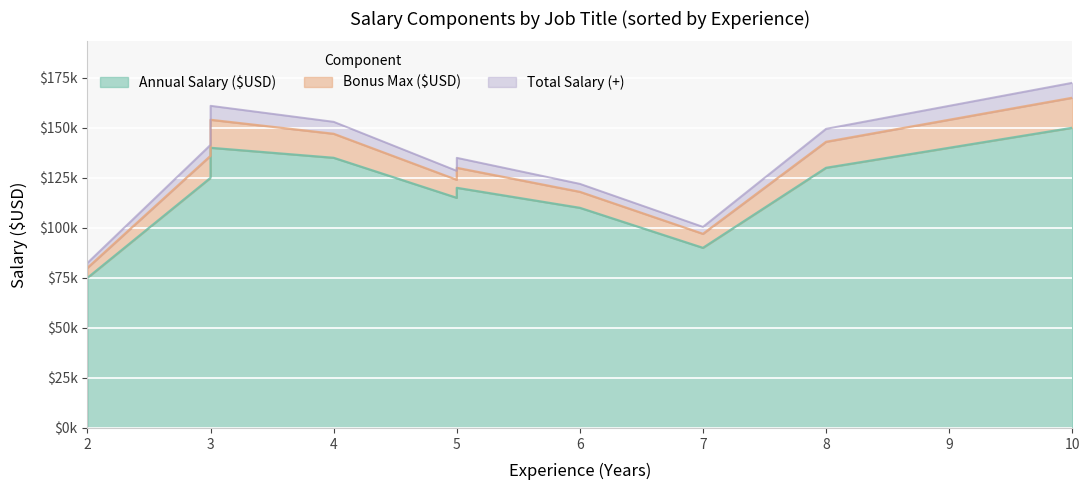

How many data points in Bonus Max ($USD) are above 11000?

4